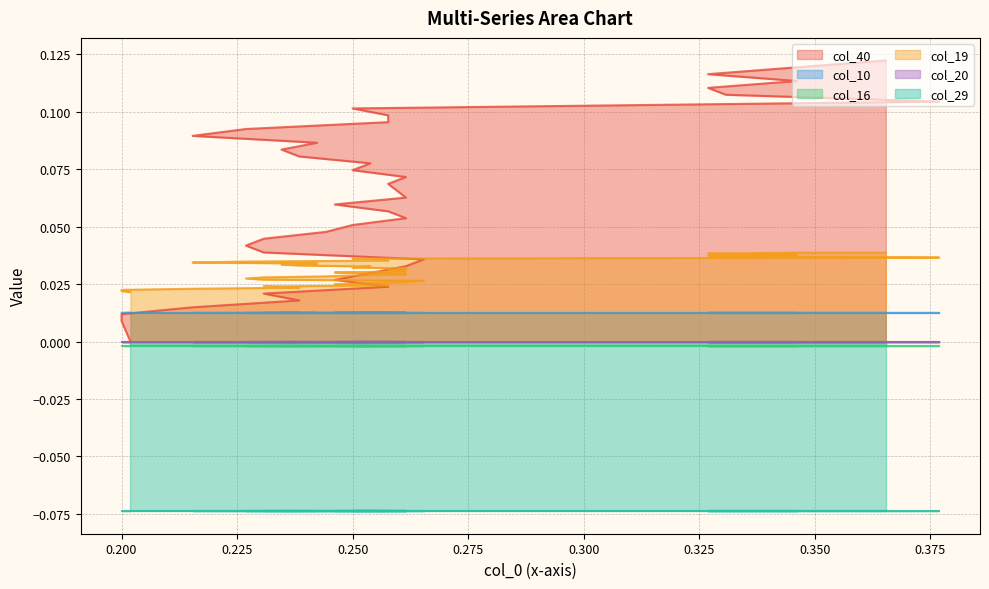

Which series has the largest total across all categories?

col_40